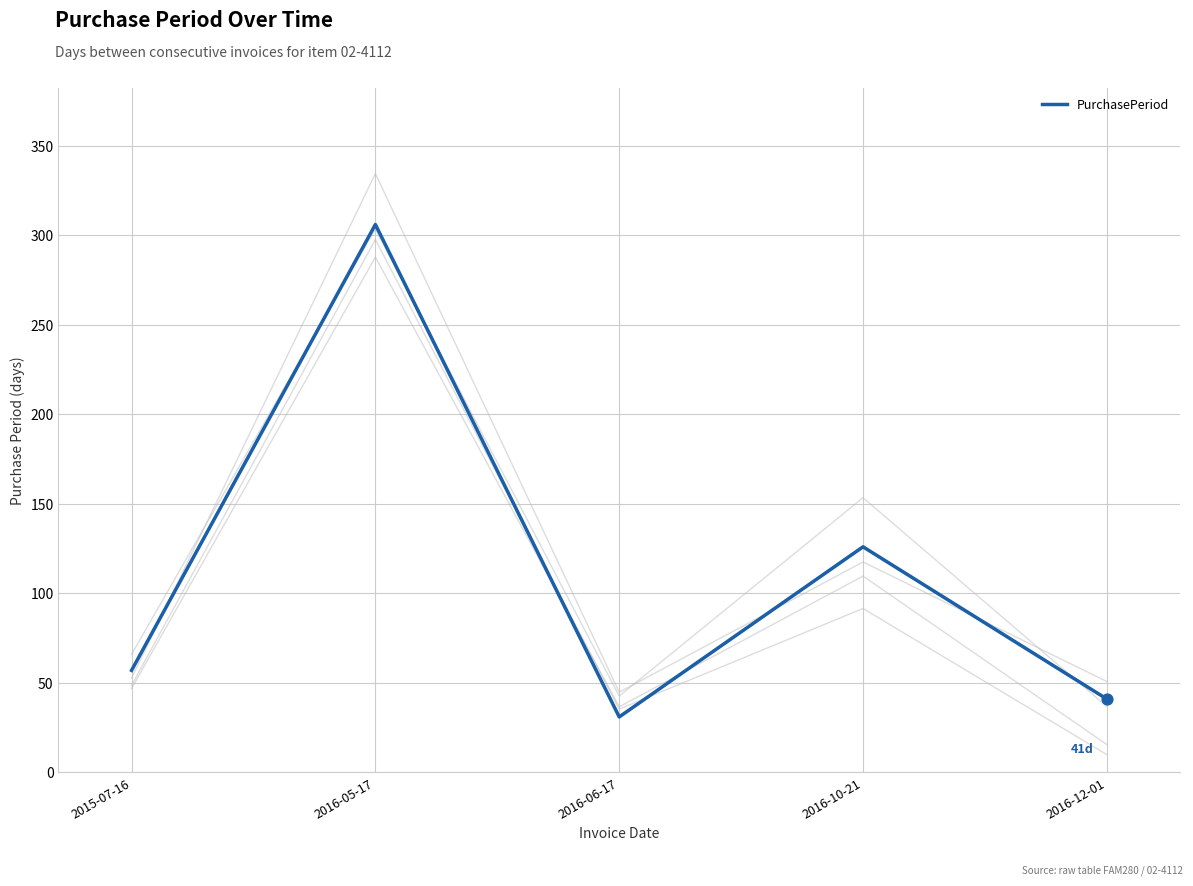

What is the change in value from 2015-07-16 to 2016-12-01?

-16